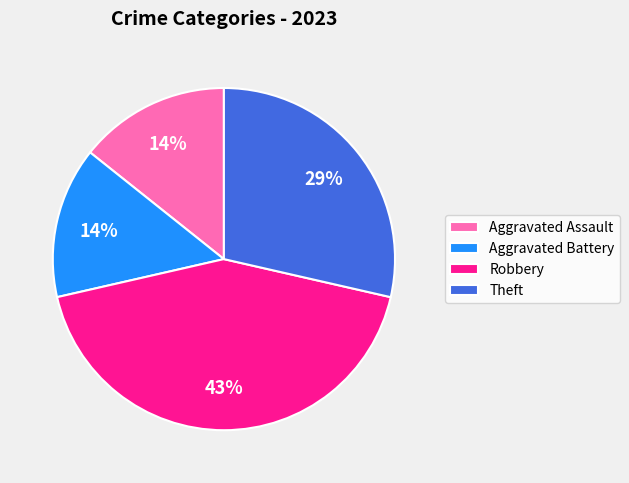

Which slice is the largest?

Robbery